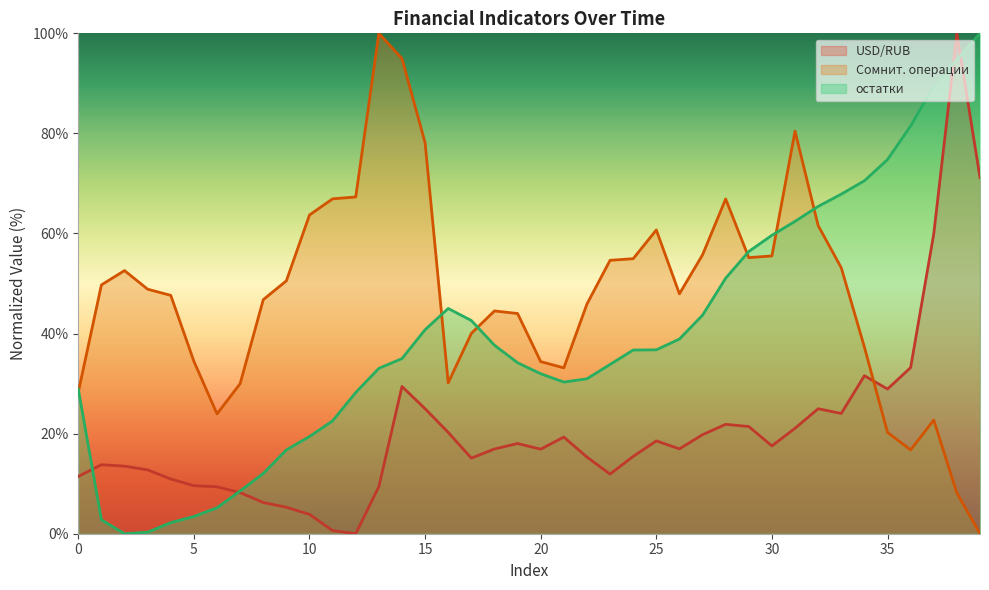

Where is the first local minimum for остатки?

2